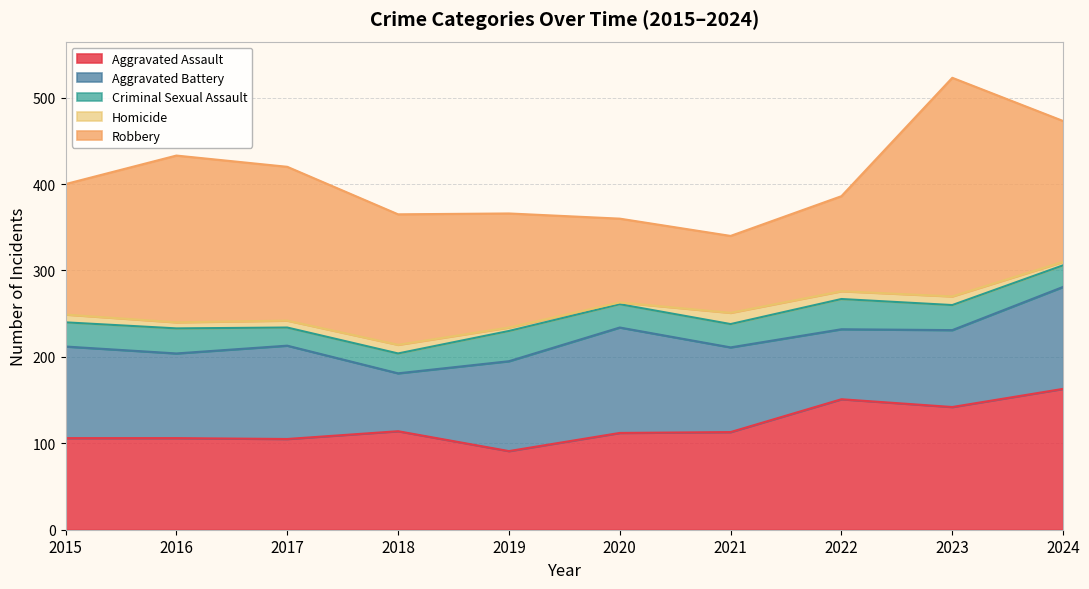

Which category has the highest value across all series?

2023